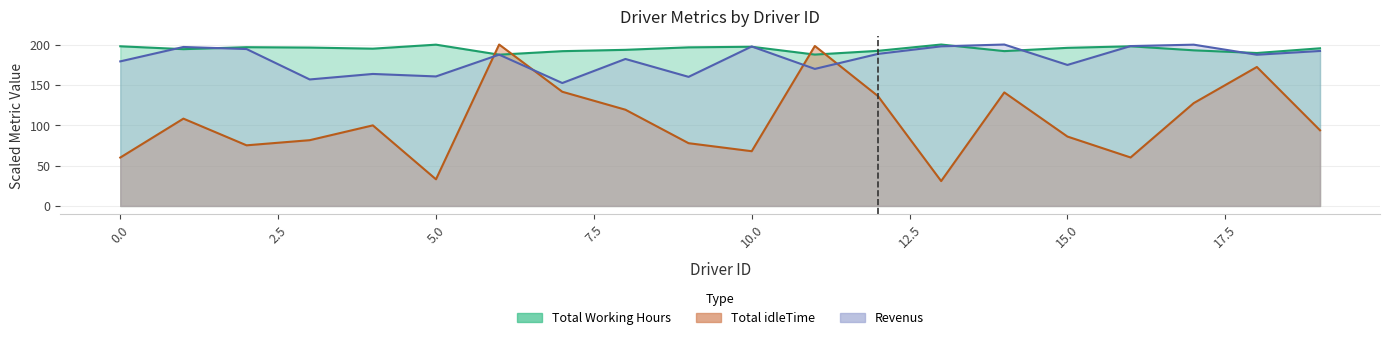

Does the chart have visible grid lines?

Yes